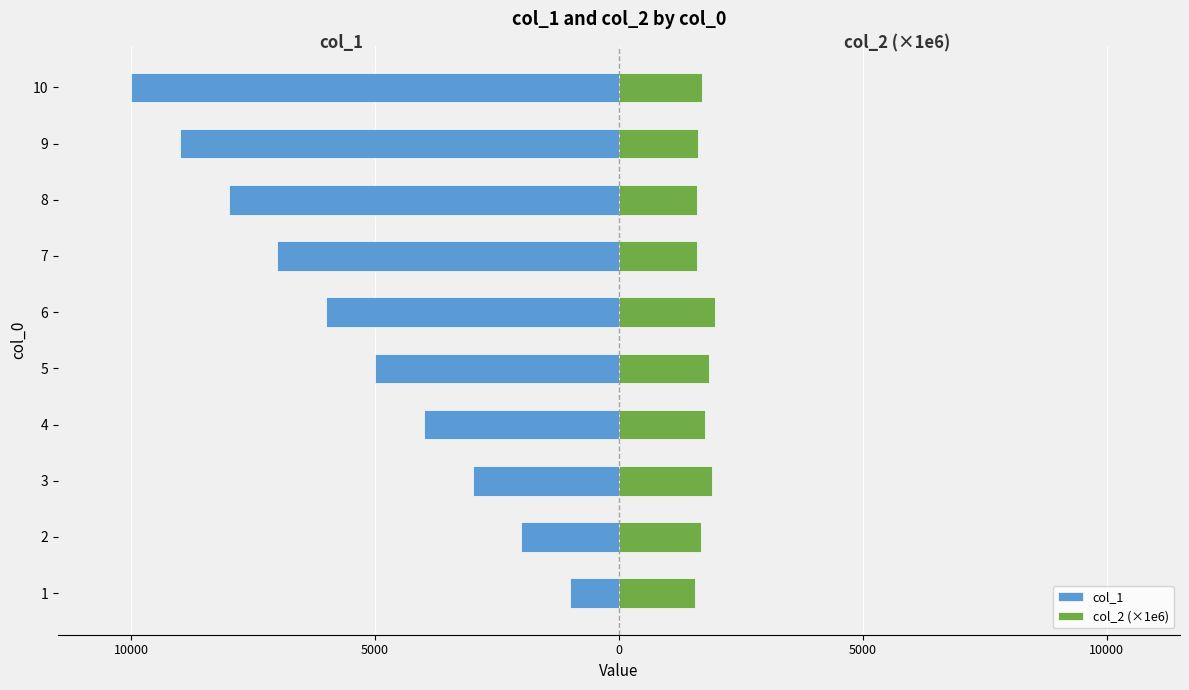

At 3, list the series in order from largest to smallest.

col_2 (×1e6), col_1